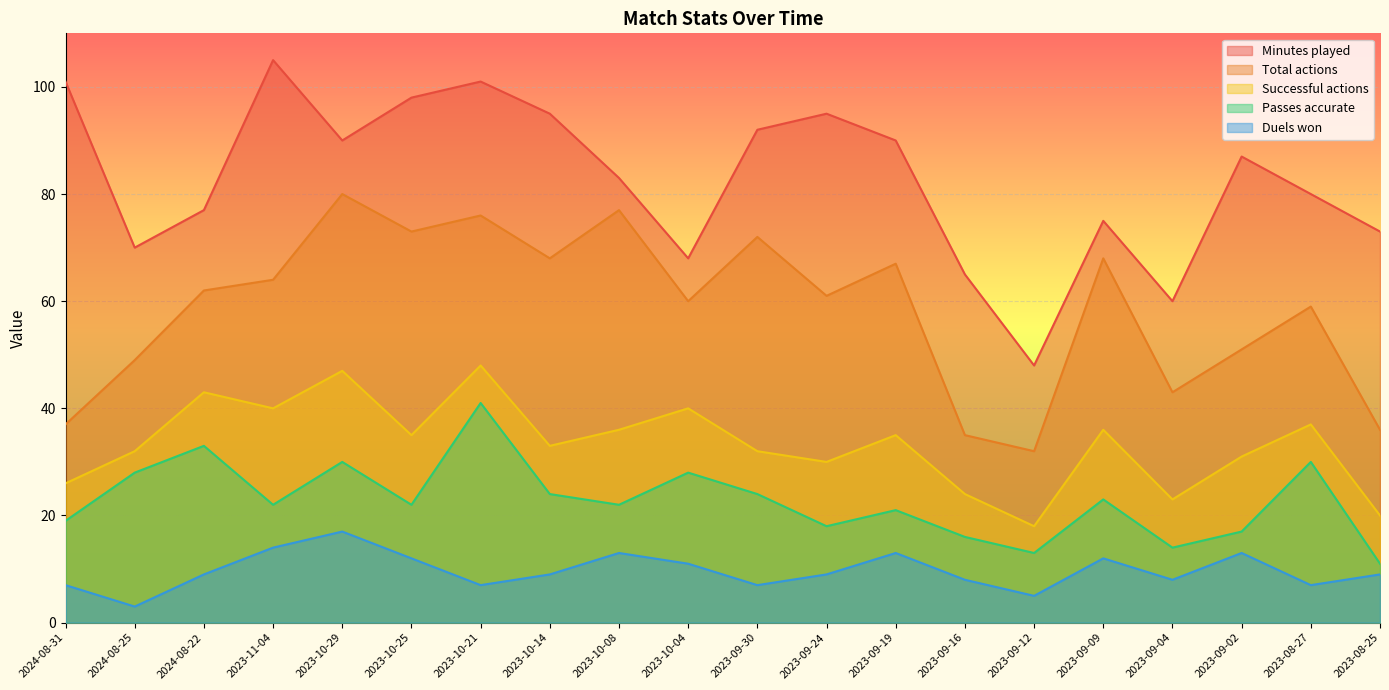

True or false: Passes accurate has a value of 16 at 2023-09-16.

True